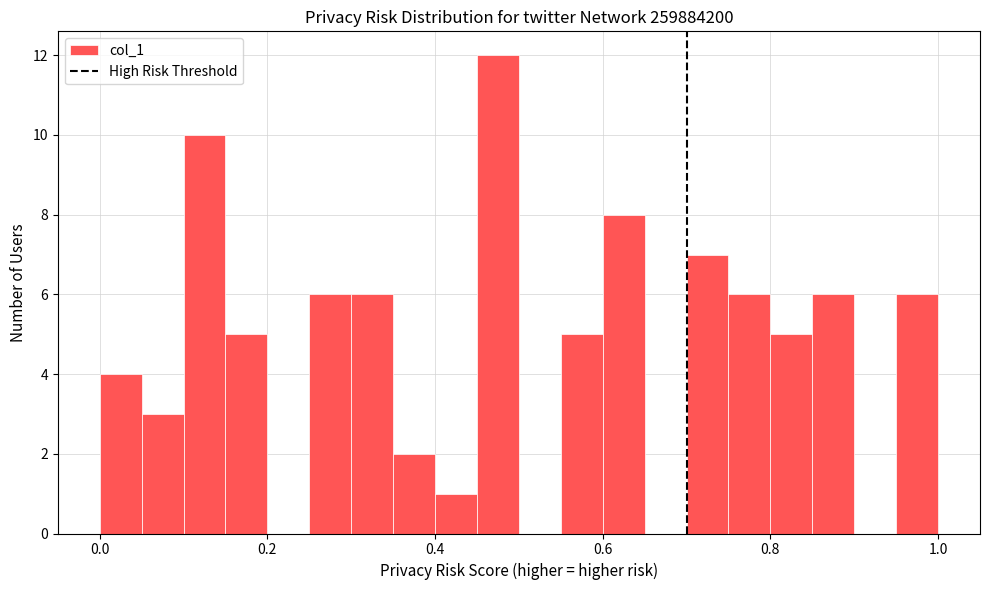

Read against the x-axis, roughly where is the centre of the tallest bar?

0.48